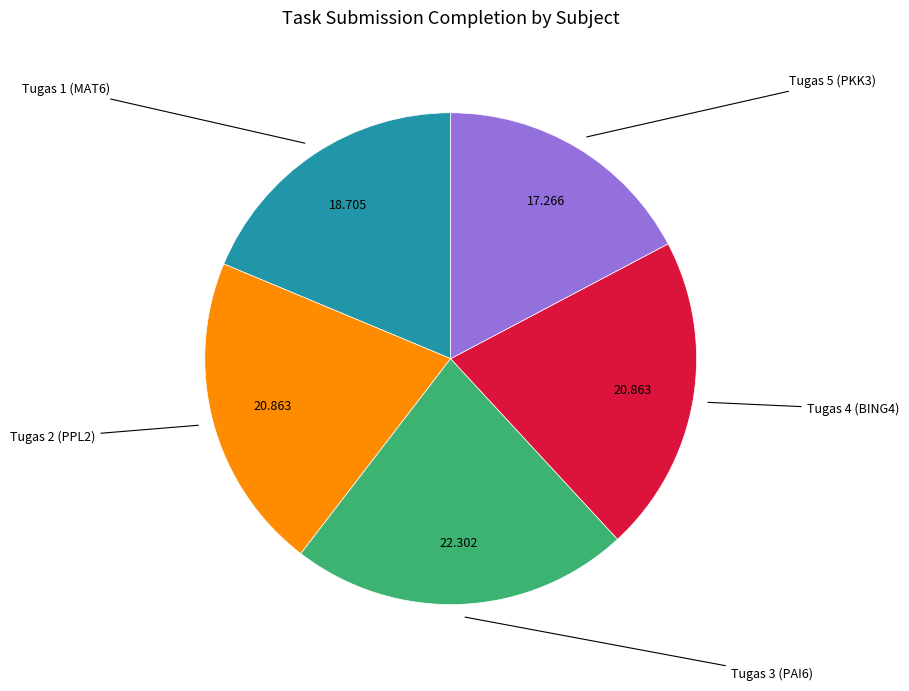

Does any single category account for the majority?

No